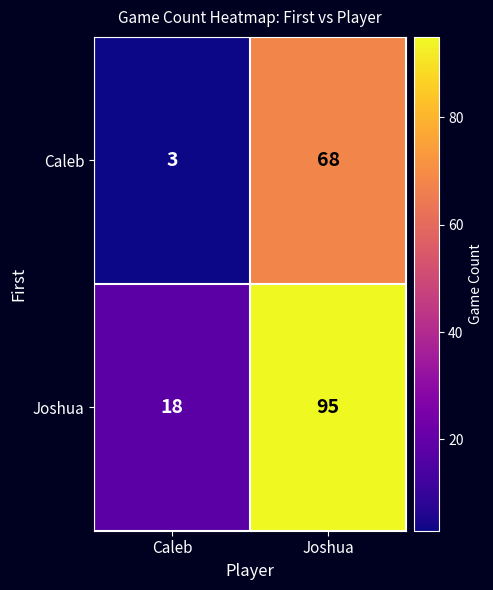

Which series has the widest spread of values?

Joshua